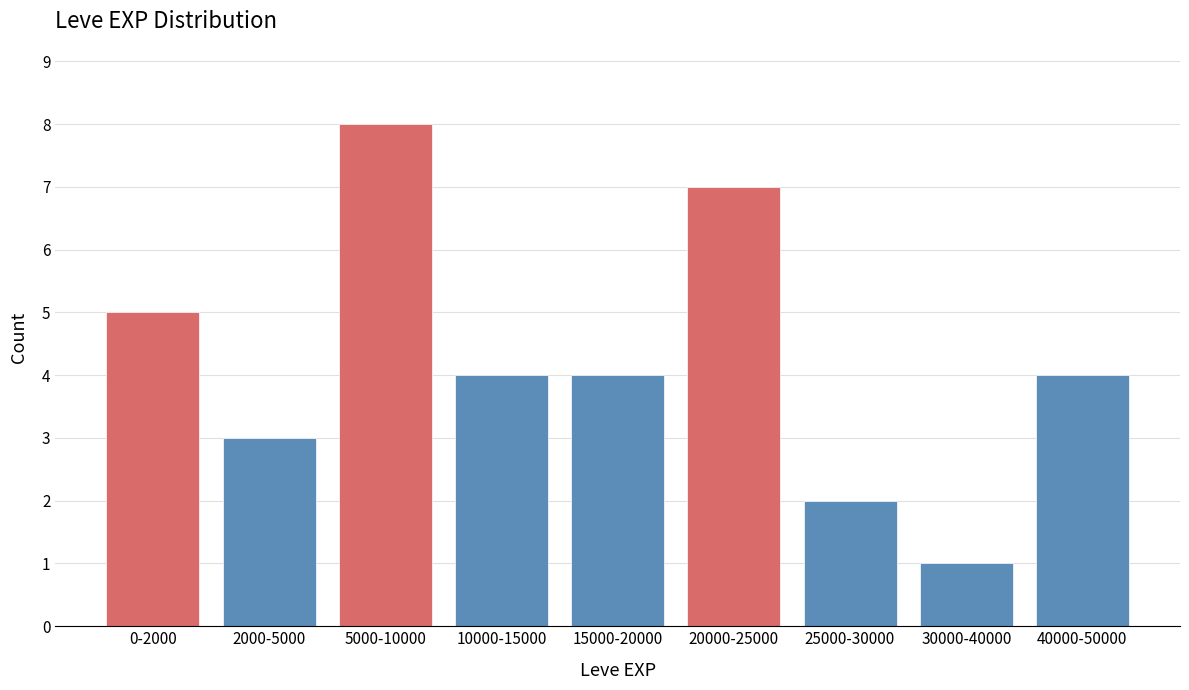

Reading right to left, transcribe all the data shown in this chart.

40000-50000=4	30000-40000=1	25000-30000=2	20000-25000=7	15000-20000=4	10000-15000=4	5000-10000=8	2000-5000=3	0-2000=5